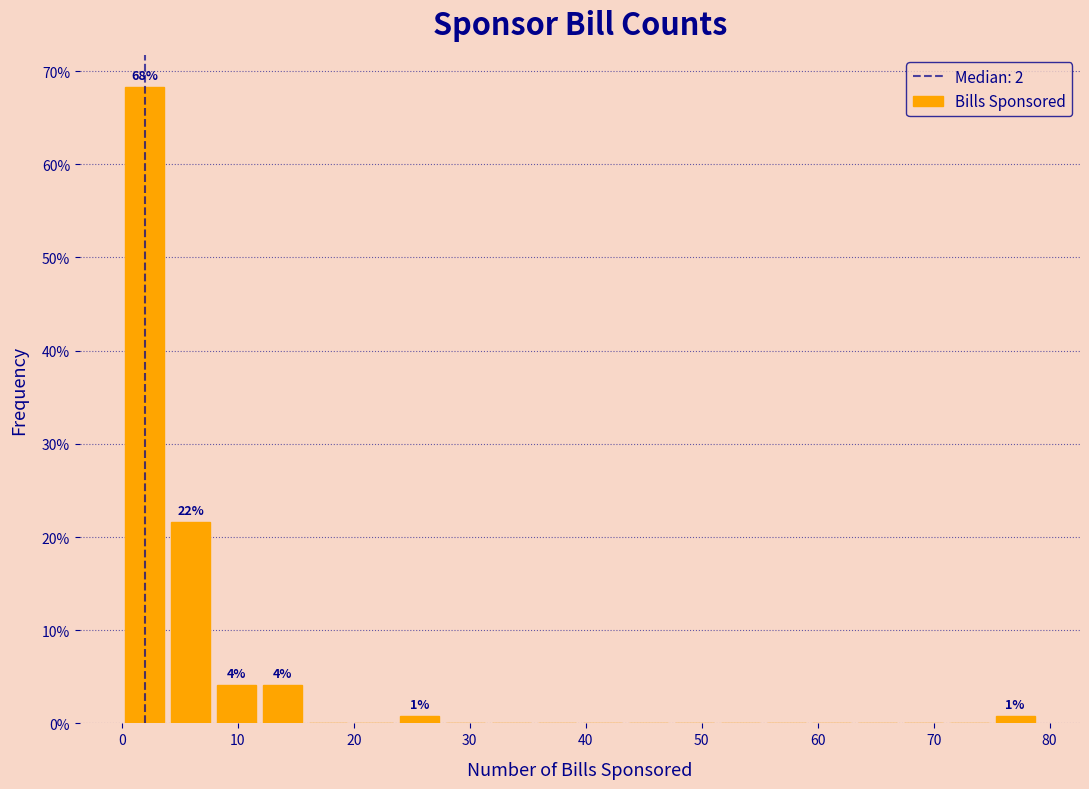

Read against the x-axis, roughly where is the centre of the tallest bar?

2